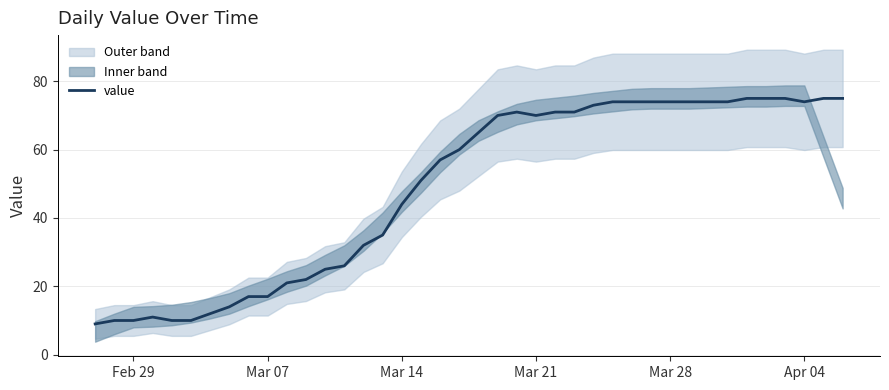

Is it true that value equals 33 at Mar 21?

False